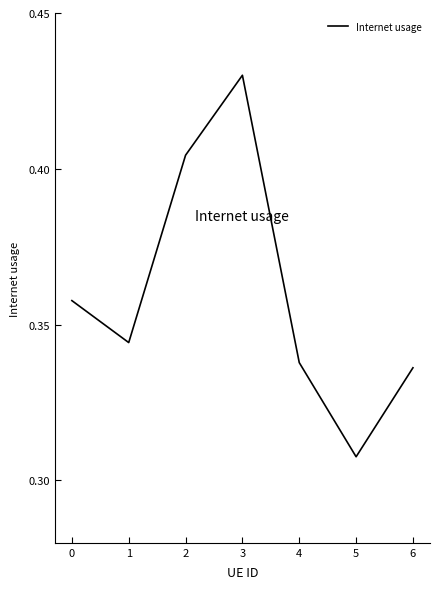

What is the difference between the maximum and second lowest values?

0.1